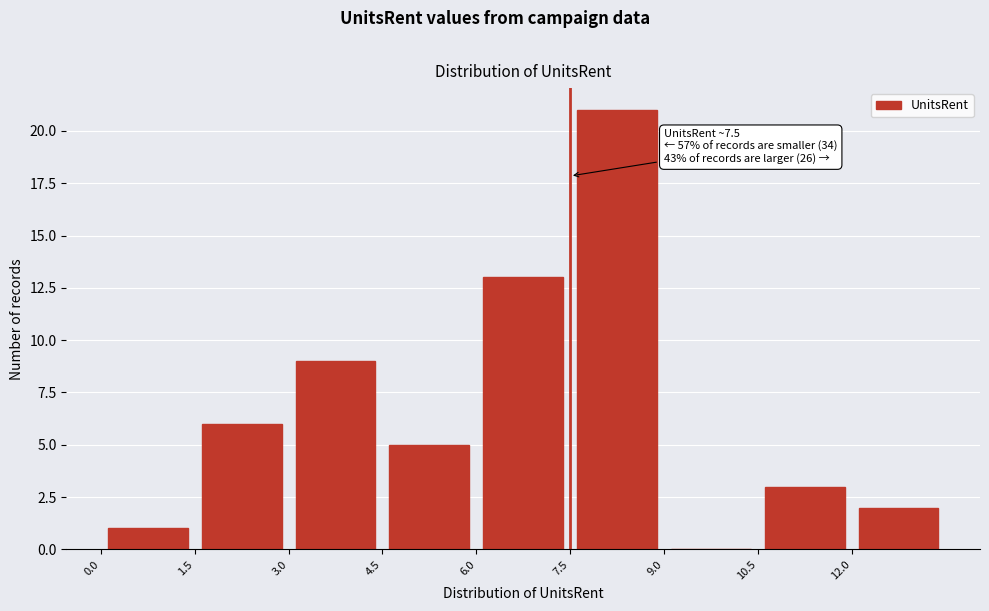

Which range on the x-axis has the tallest bar?

7.5 to 9.0